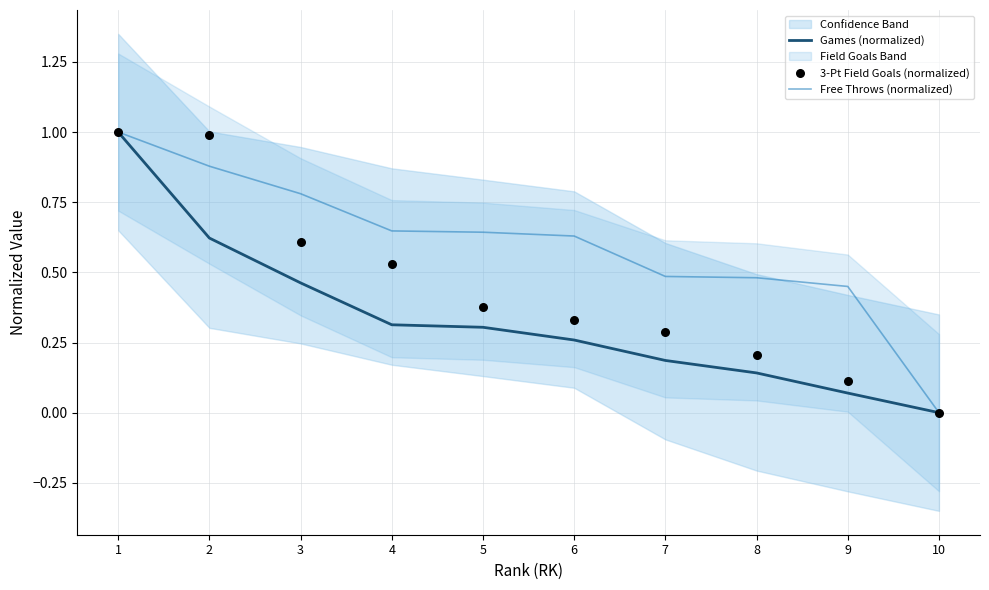

At how many categories does at least one series exceed 0?

9